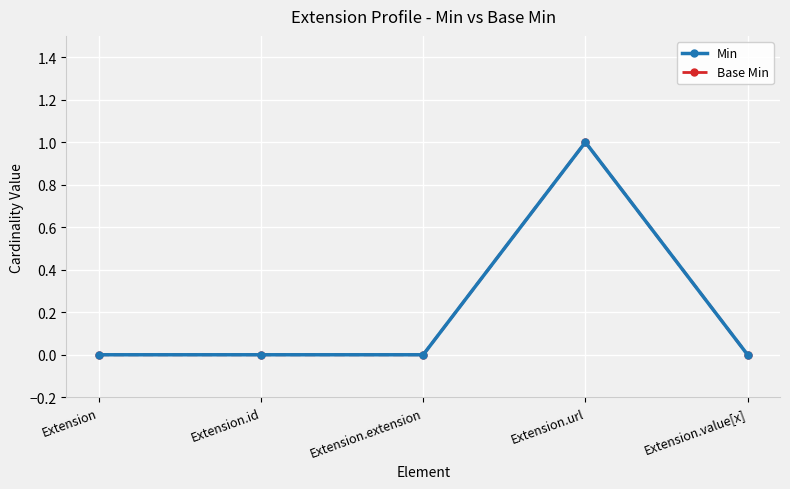

Reading right to left, extract all data points from this chart.

Min: Extension.value[x]=0	Extension.url=1	Extension.extension=0	Extension.id=0	Extension=0
Base Min: Extension.value[x]=0	Extension.url=1	Extension.extension=0	Extension.id=0	Extension=0